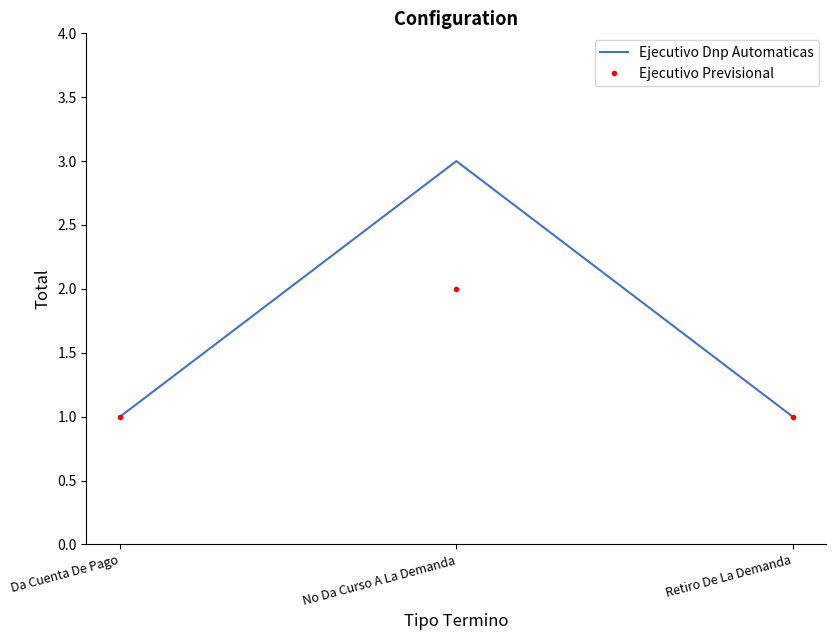

The Ejecutivo Previsional series shows 1 at Da Cuenta De Pago. True or false?

True